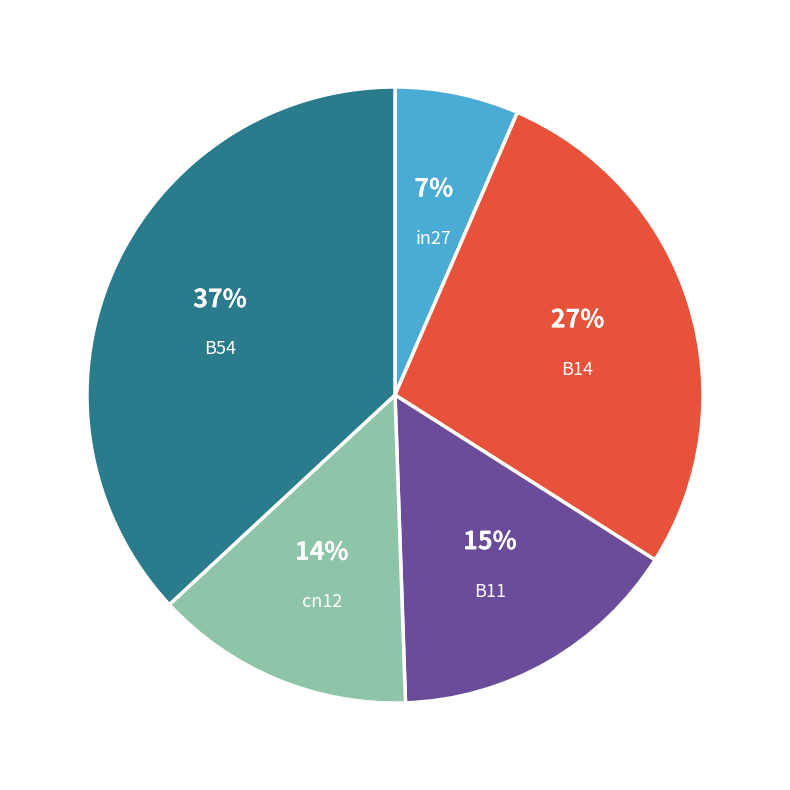

To the nearest percent, what is the average slice percentage?

20%